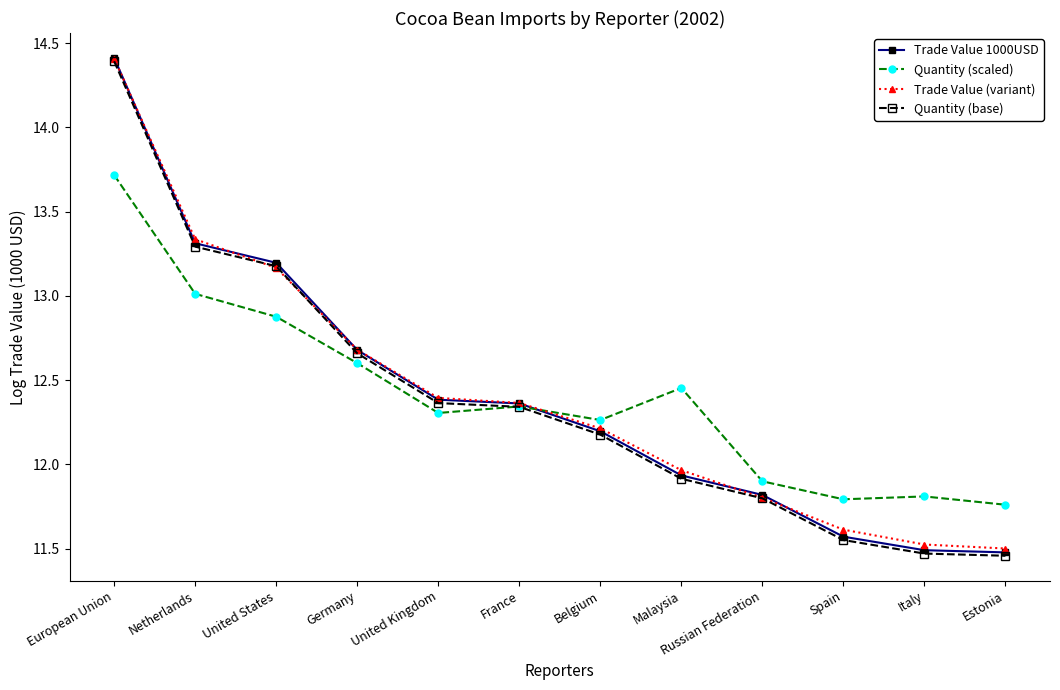

Which series has the largest total across all categories?

Trade Value (variant)